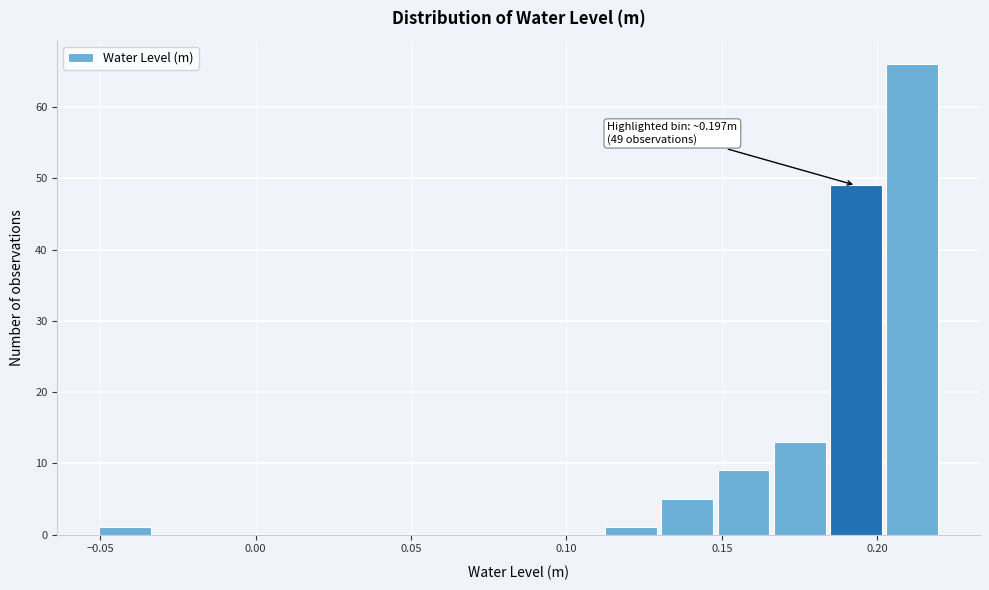

Read against the x-axis, roughly where is the centre of the tallest bar?

0.210